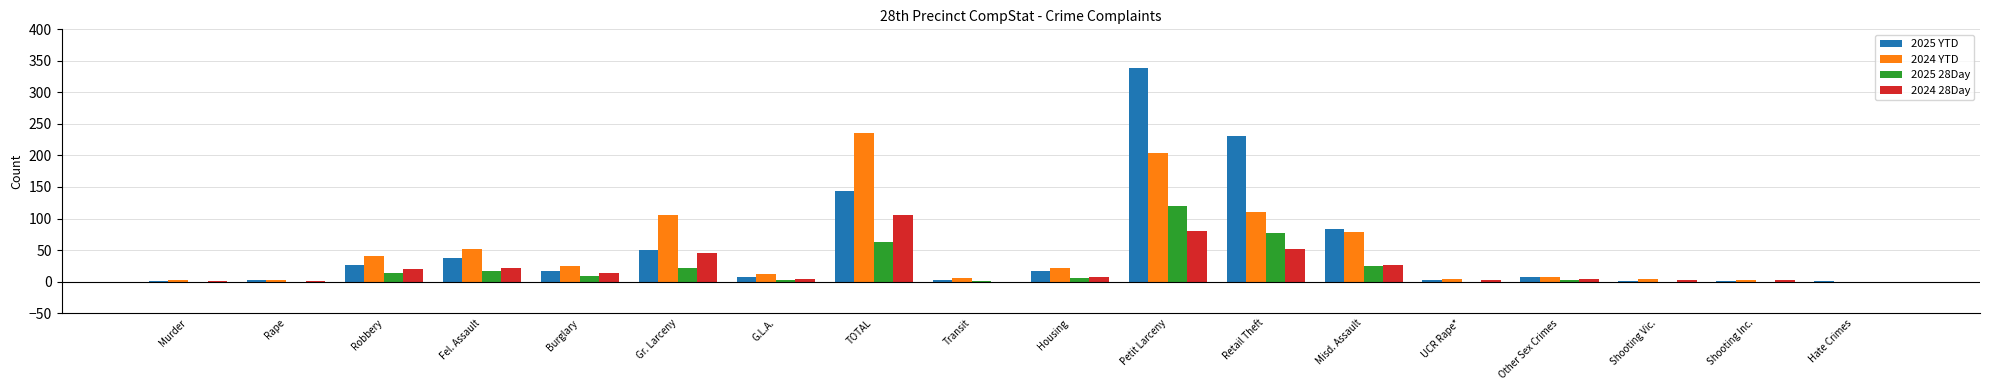

Does the chart contain stacked bars?

No